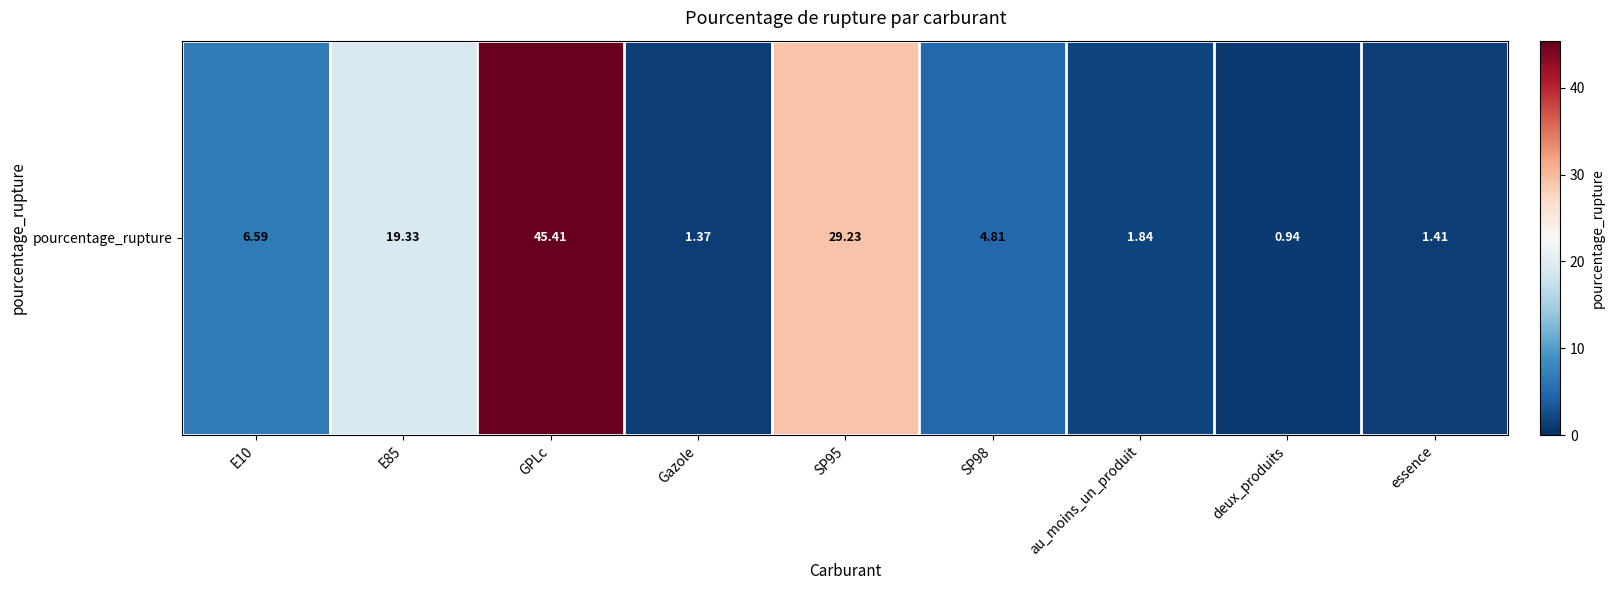

Read the value at SP95.

29.2